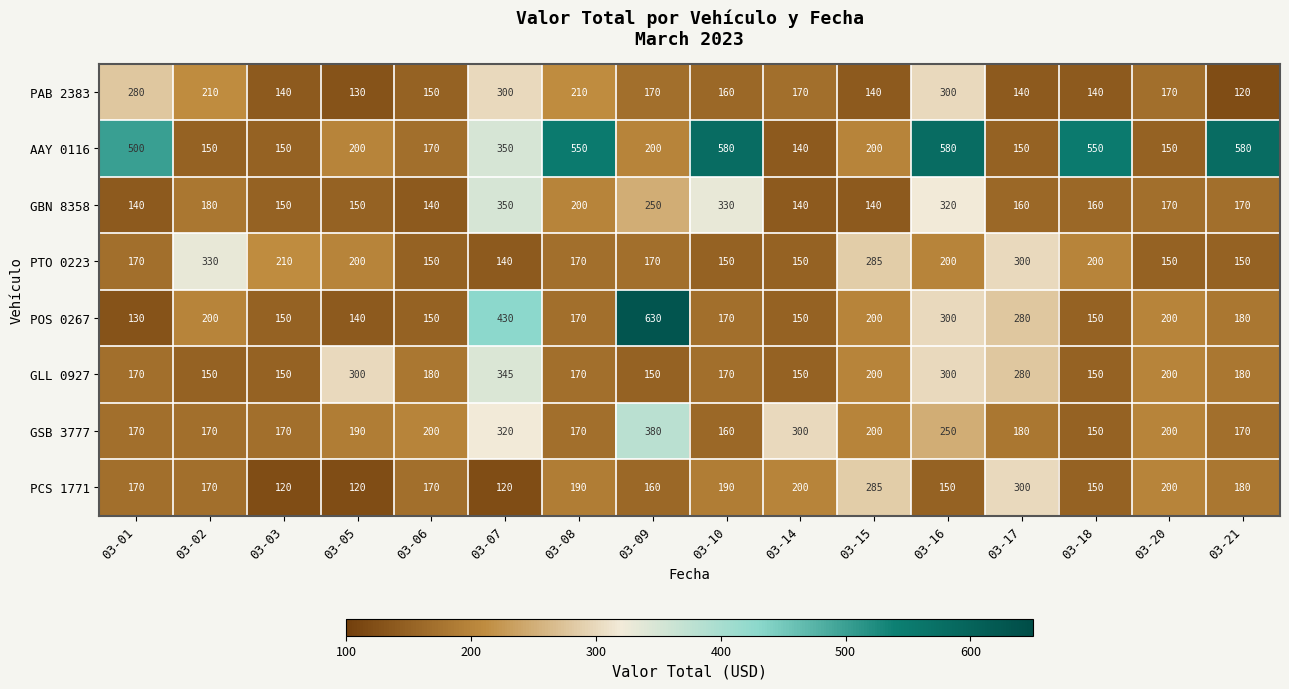

At which label is GSB 3777 closest to 265?

03-16